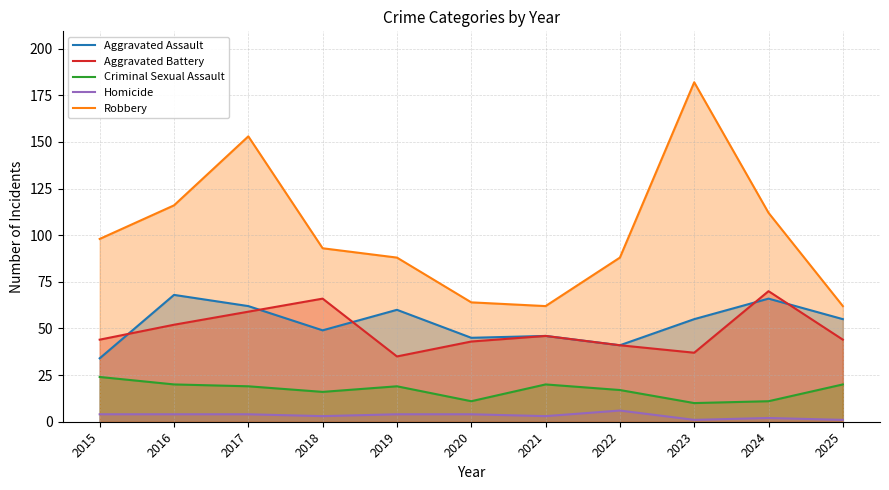

Rank the series at 2018 from highest to lowest value.

Robbery, Aggravated Battery, Aggravated Assault, Criminal Sexual Assault, Homicide